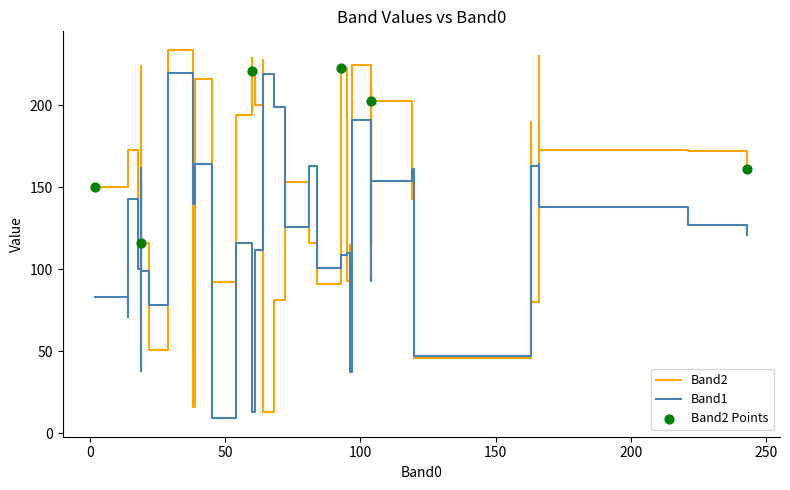

Which series has the largest total across all categories?

Band2